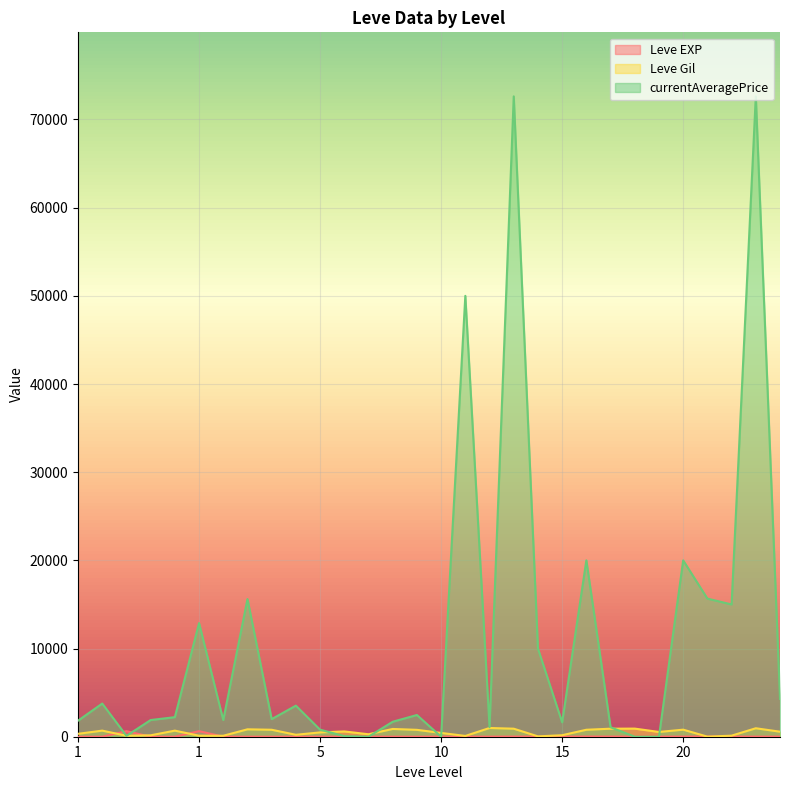

Does the chart display data point markers on the line(s)?

No